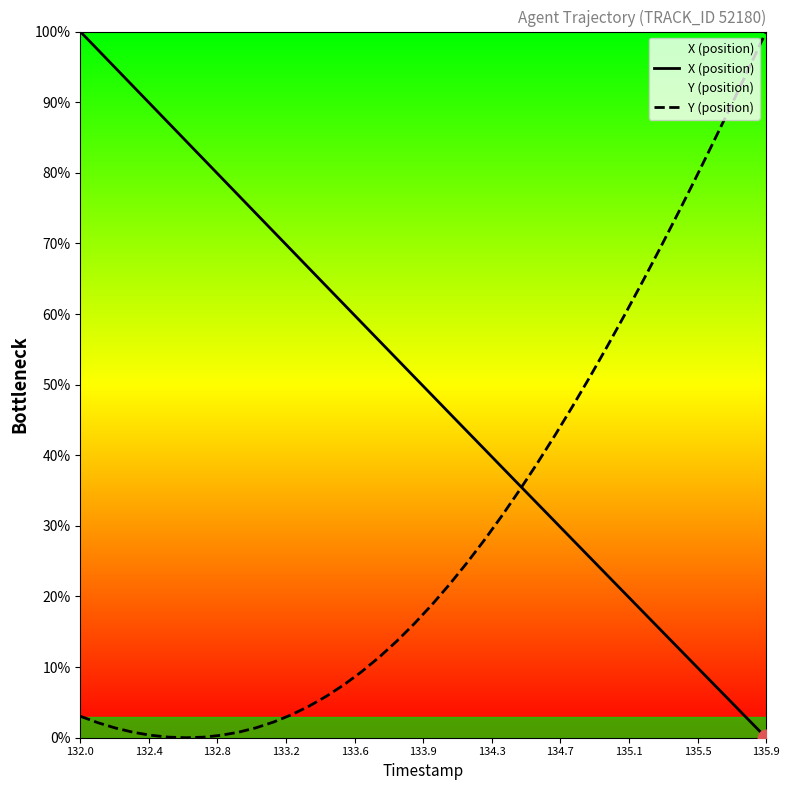

True or false: Y (position) has a value of 100.0 at 135.9.

True